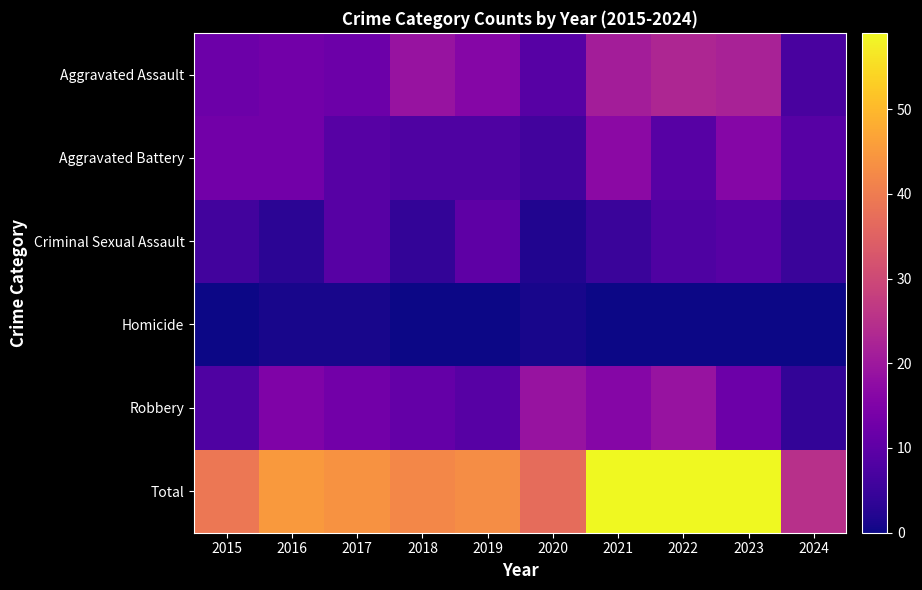

What is the difference between the highest and lowest values at 2018?

42